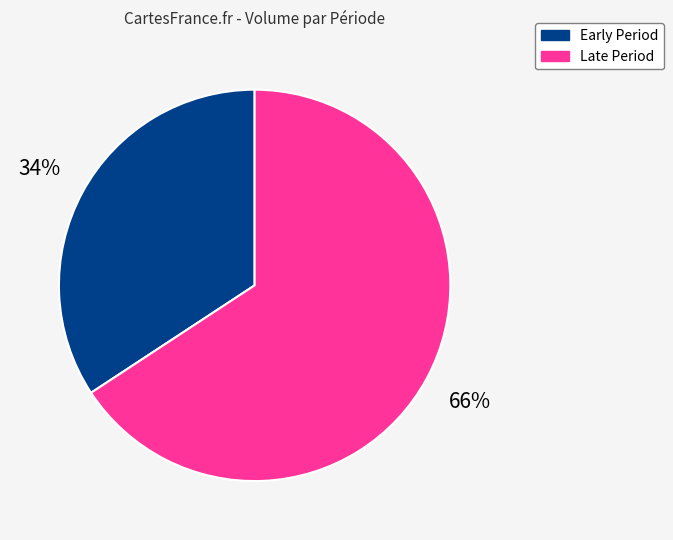

To the nearest percent, what is the average slice percentage?

50%